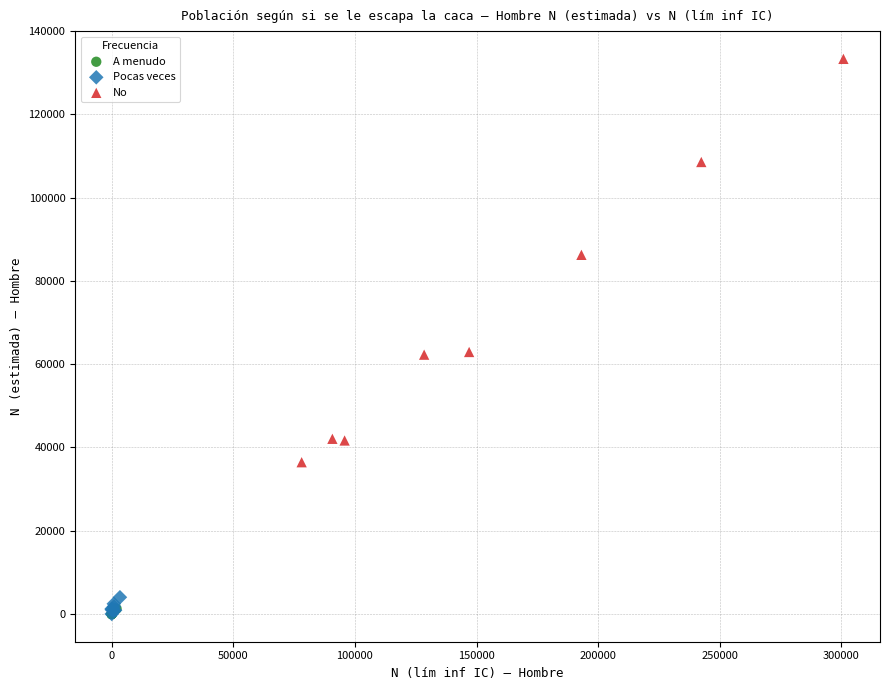

Which series has the widest spread of Y values?

No